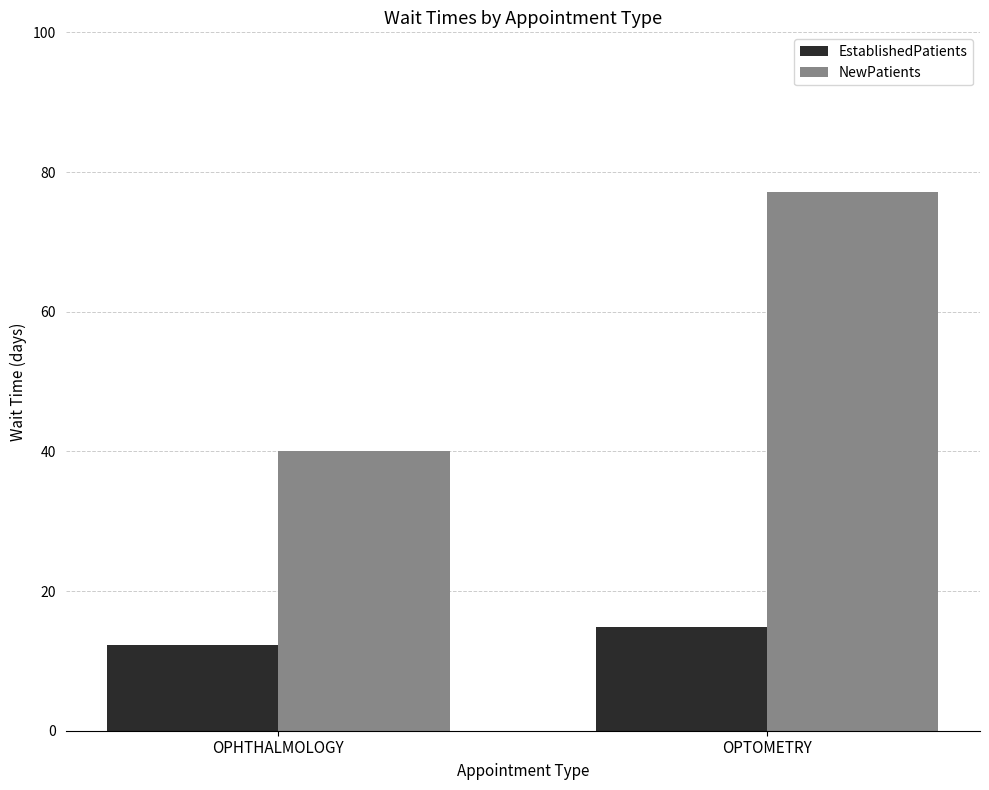

Which category has the highest value in the NewPatients series?

OPTOMETRY